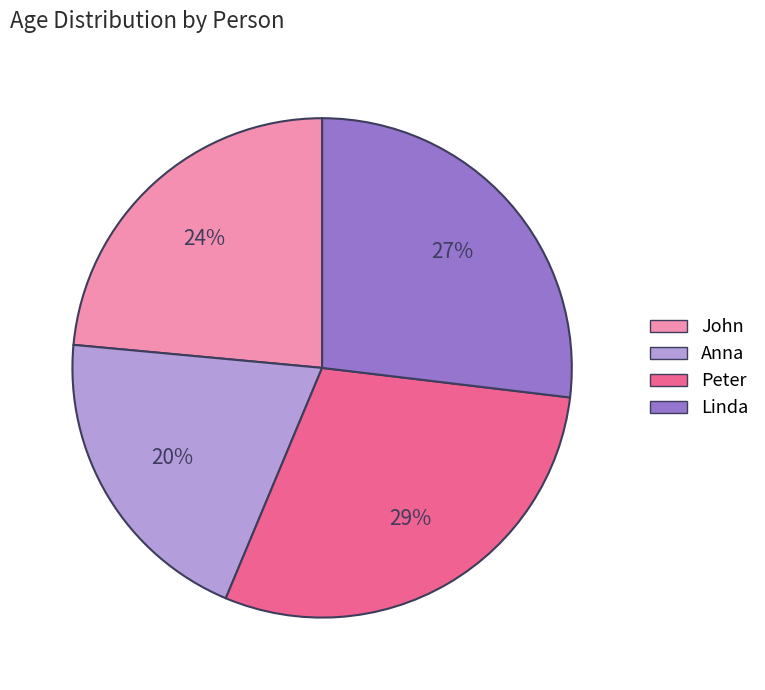

What is the smallest slice in the pie chart?

Anna